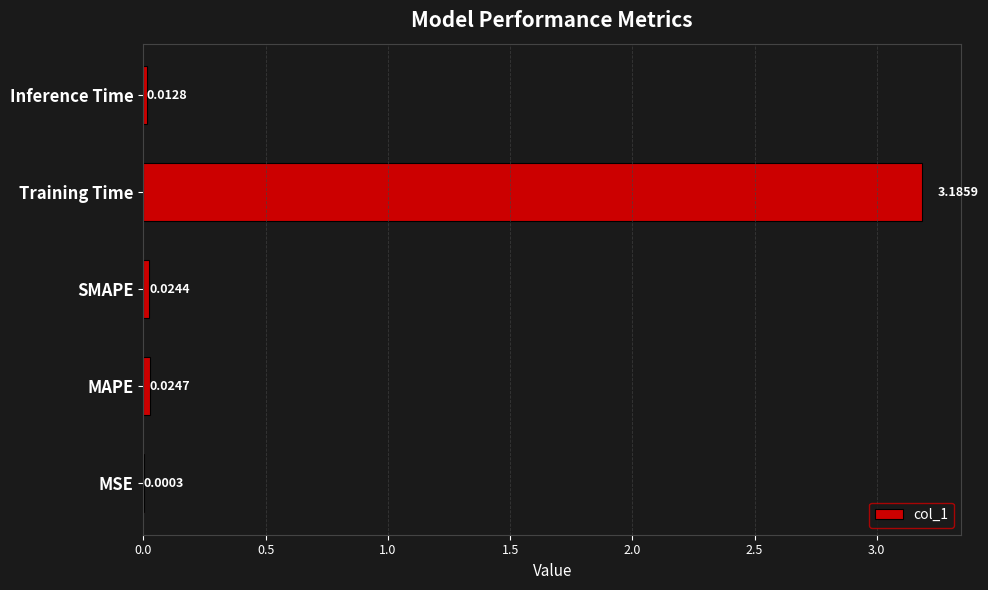

At which category does the chart reach its peak across all series?

Training Time